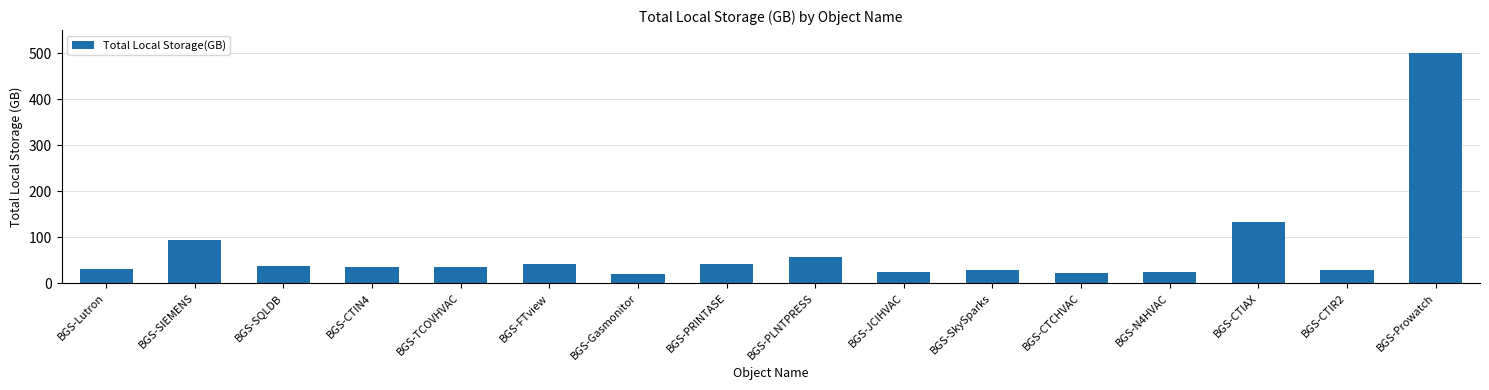

What value does the data have at BGS-SQLDB?

37.0